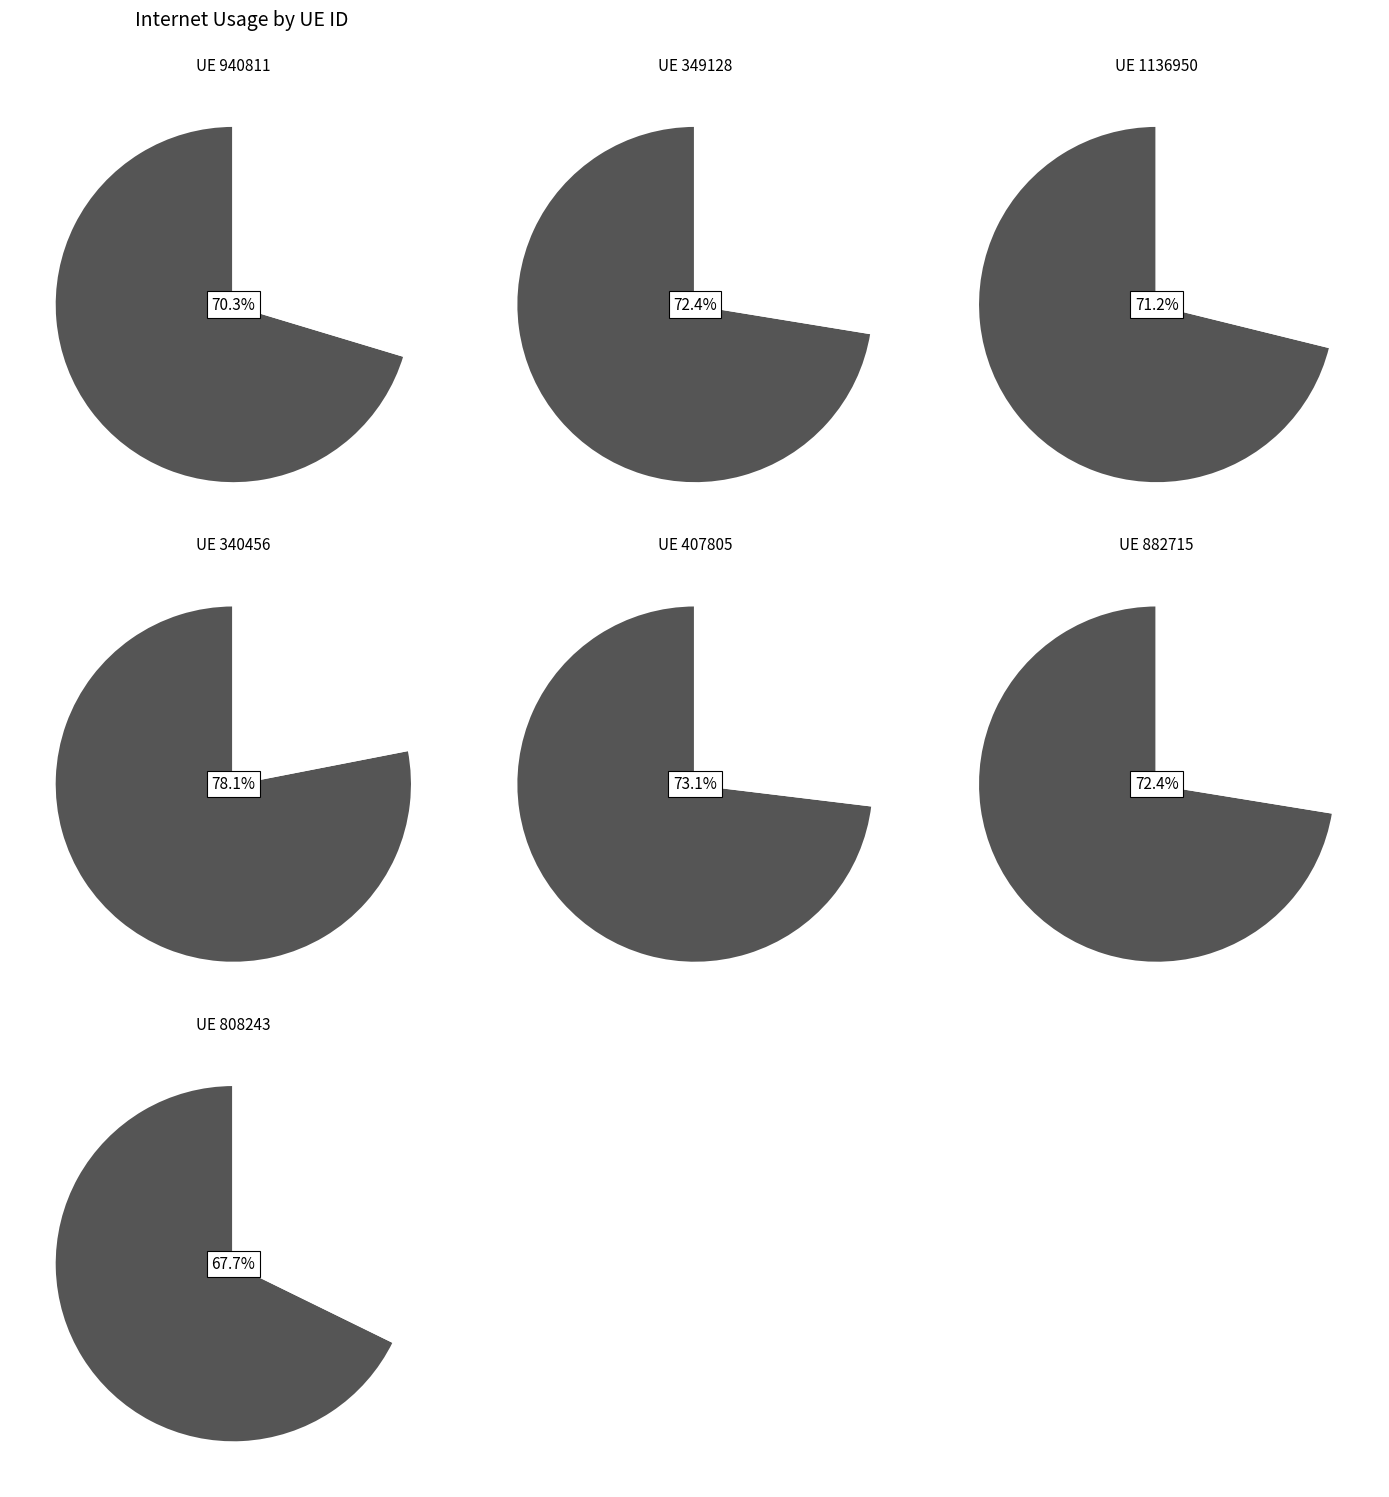

The 882715 slice represents 1% of the pie. True or false?

False